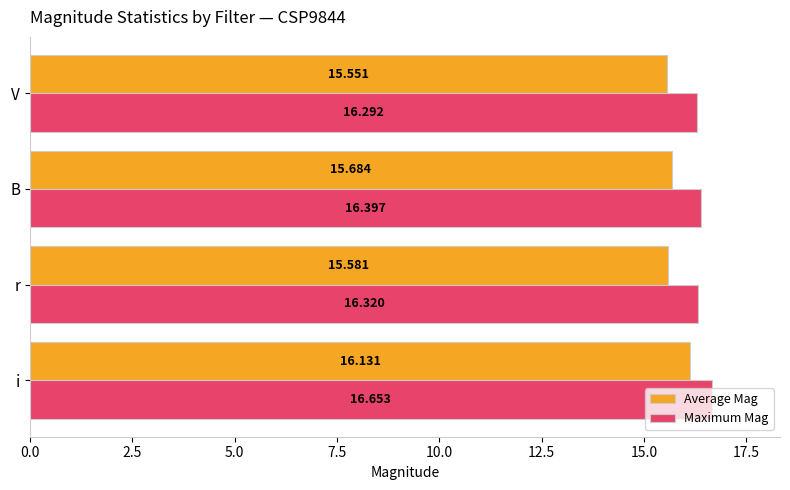

What is the difference between the maximum and minimum values in the Maximum Mag series?

0.4